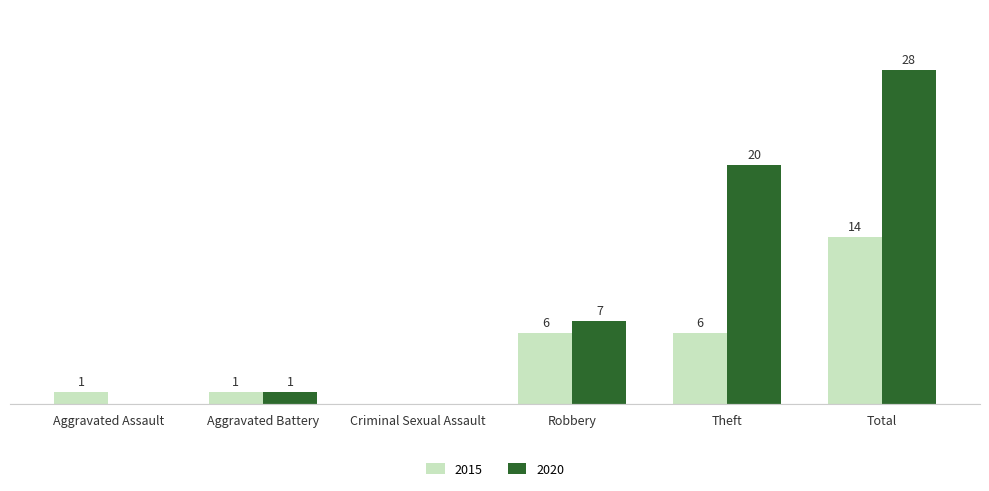

Where is 2020 nearest to the value 14?

Theft